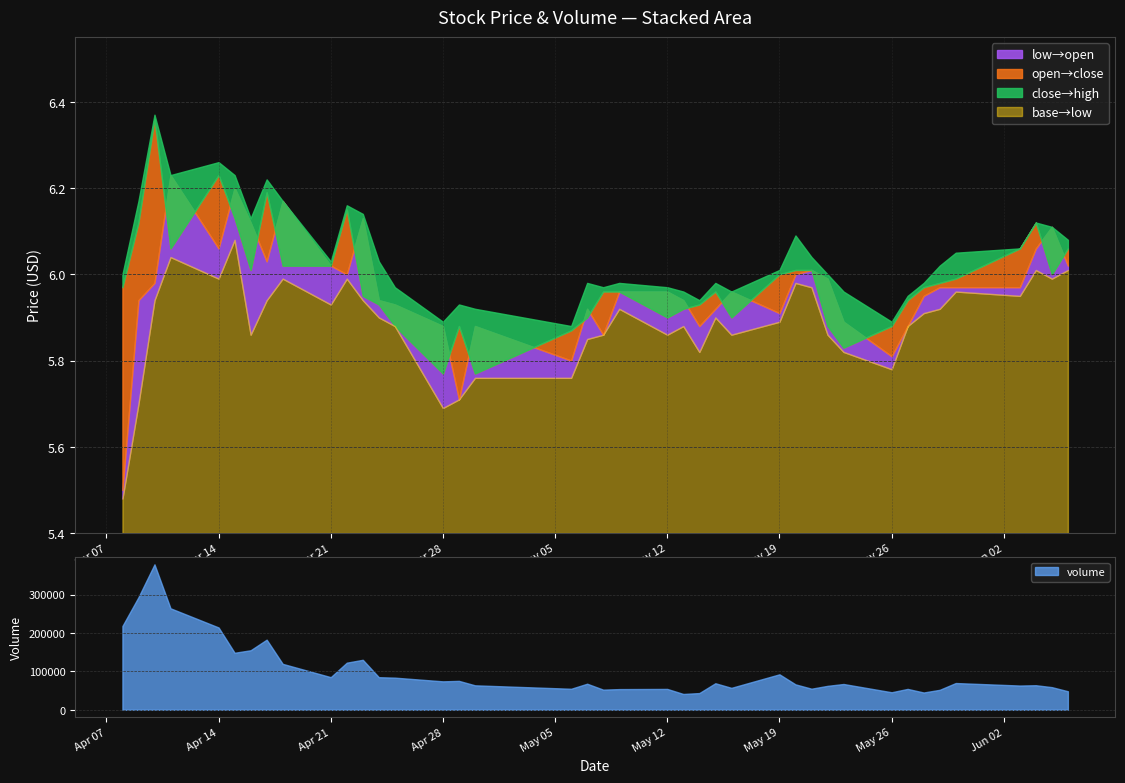

Where is volume nearest to the value 210072?

Apr 14